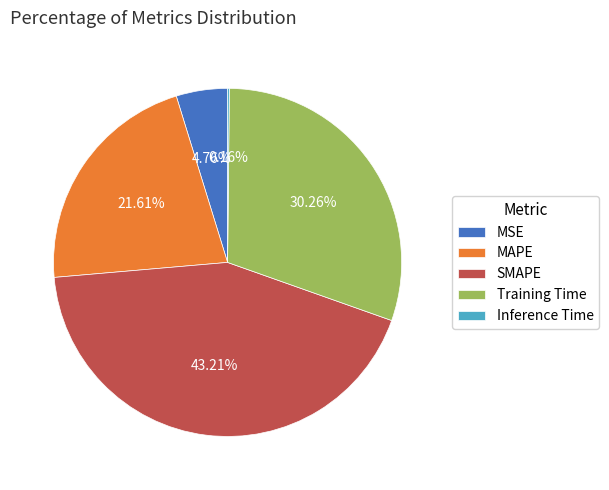

Is SMAPE the majority of the pie?

No